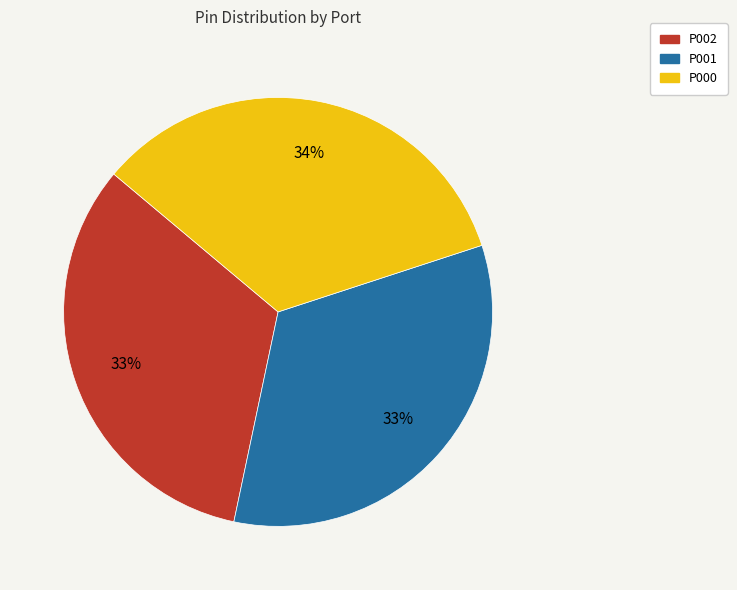

To the nearest percent, what is the difference between the largest and smallest slice percentages?

1%